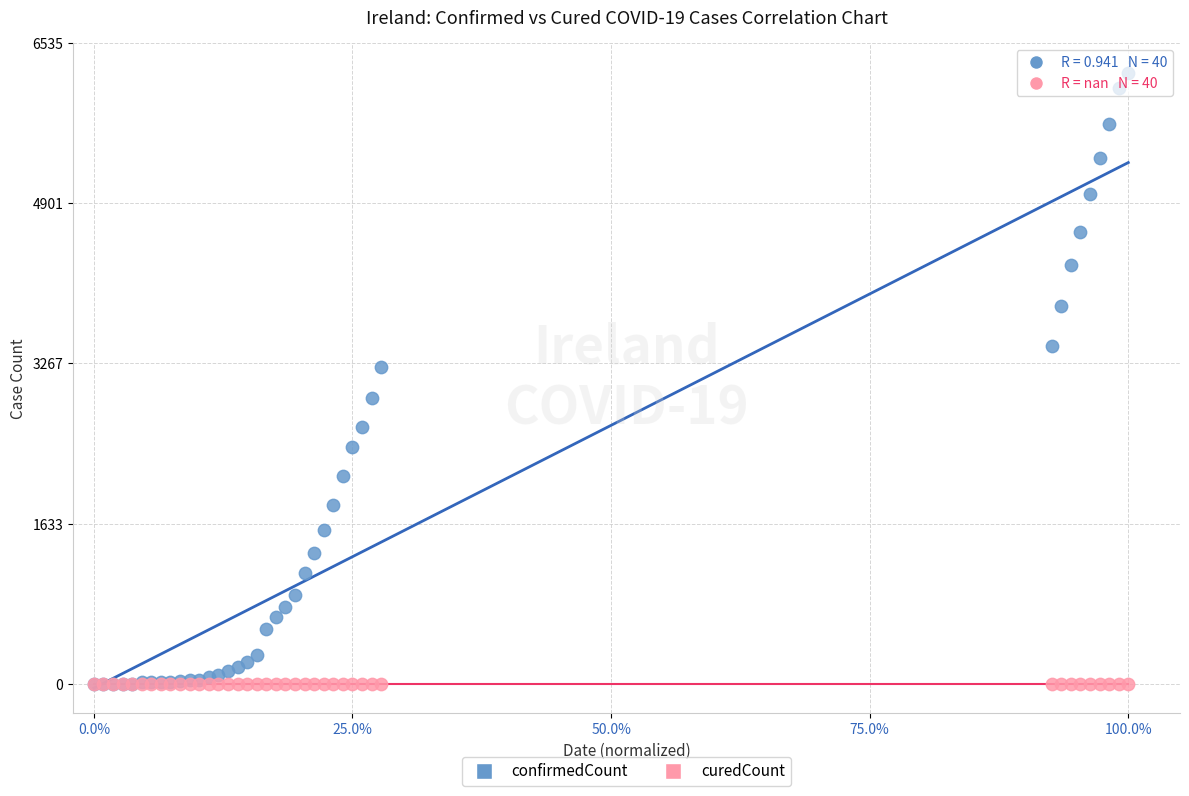

Which series contains the highest Y value?

confirmedCount